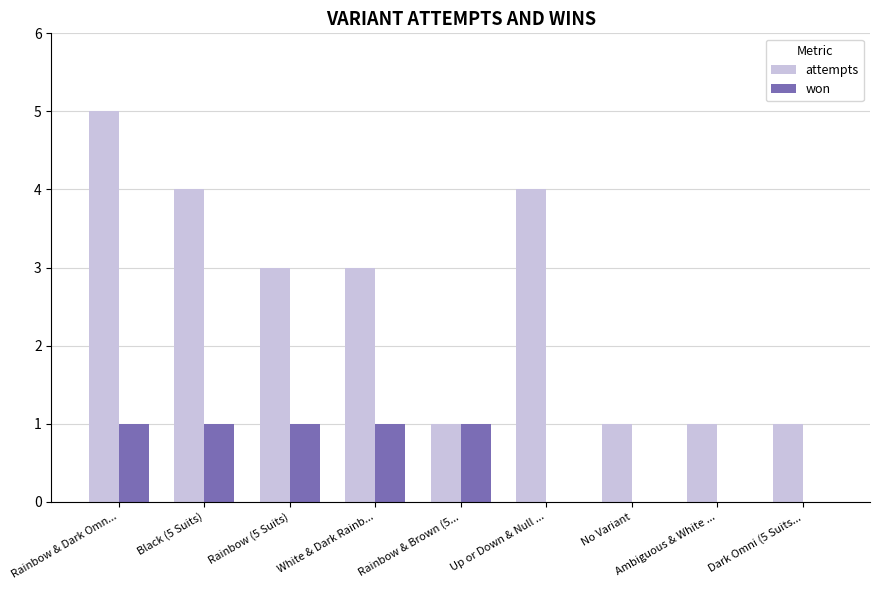

Is the value of attempts at Black (5 Suits) greater than the value of won at White & Dark Rainb...?

Yes